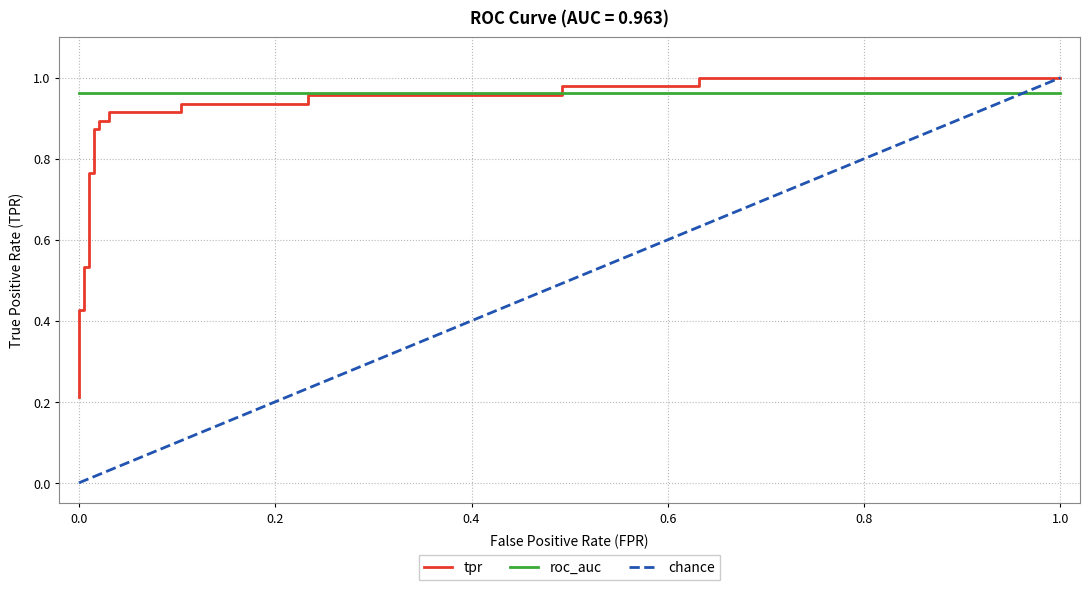

Reading left to right, transcribe all the data shown in this chart.

0.2	0.3	0.3	0.4	0.4	0.5	0.5	0.8	0.8	0.9	0.9	0.9	0.9	0.9	0.9	0.9	0.9	1.0	1.0	1.0	1.0	1.0	1.0